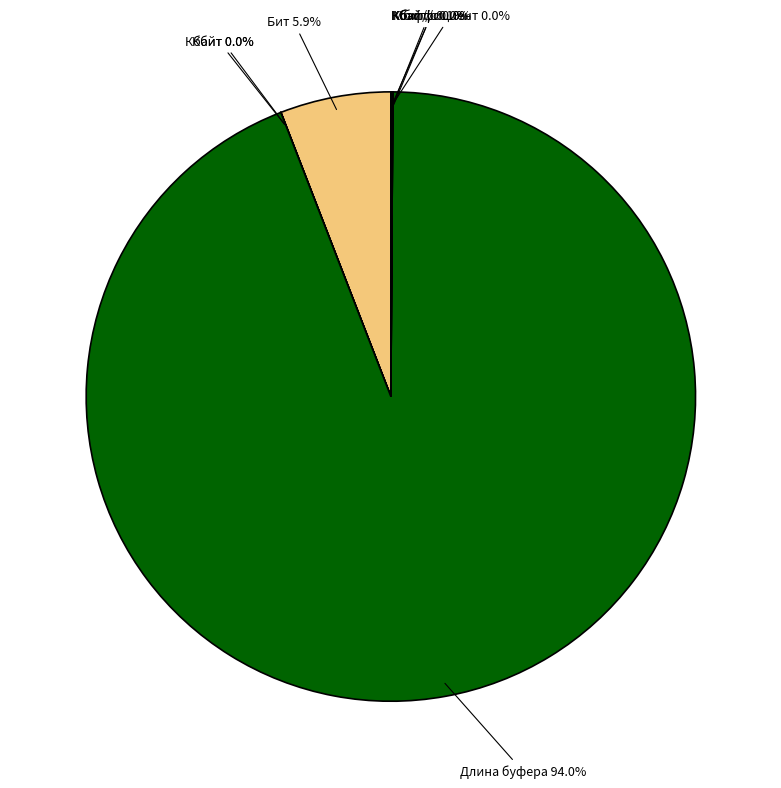

Is there any slice that represents more than half of the pie?

Yes